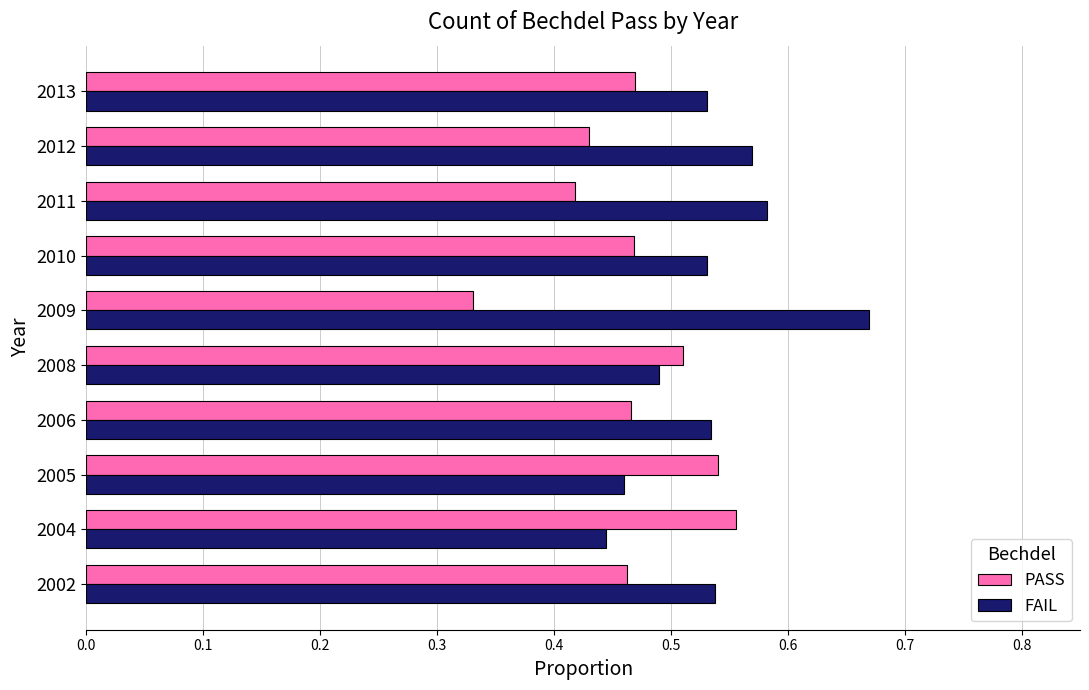

List the series in order of their overall mean, lowest first.

PASS, FAIL